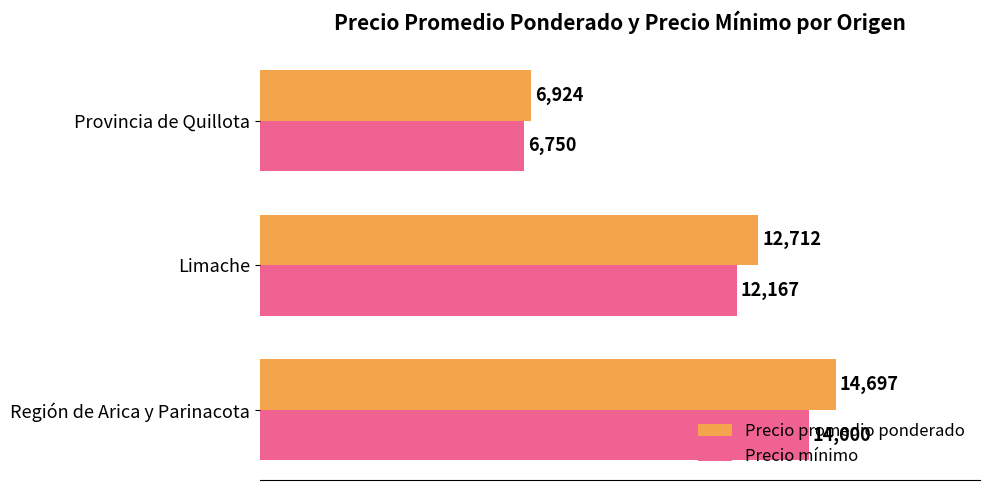

Read the Precio promedio ponderado value at Región de Arica y Parinacota.

14697